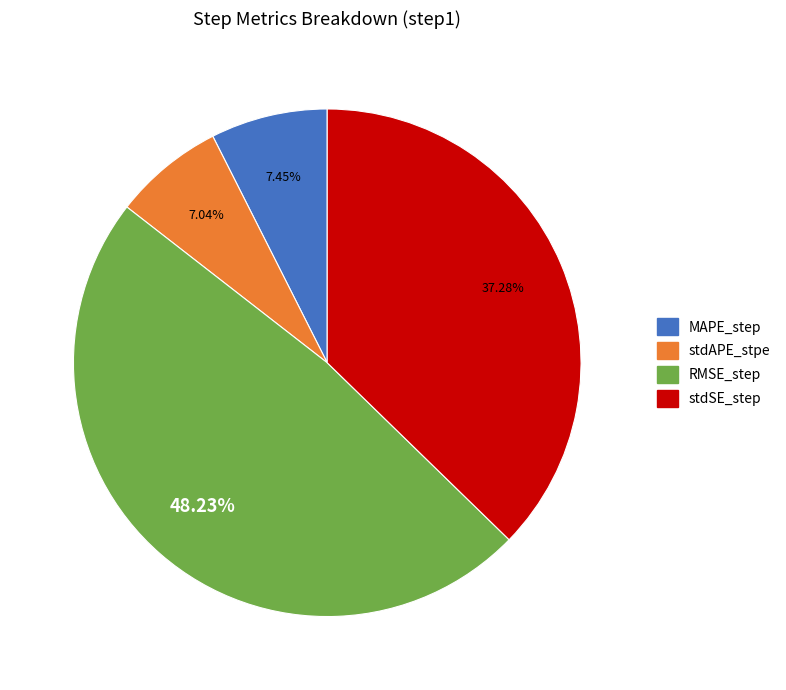

The MAPE_step slice represents 7% of the pie. True or false?

True